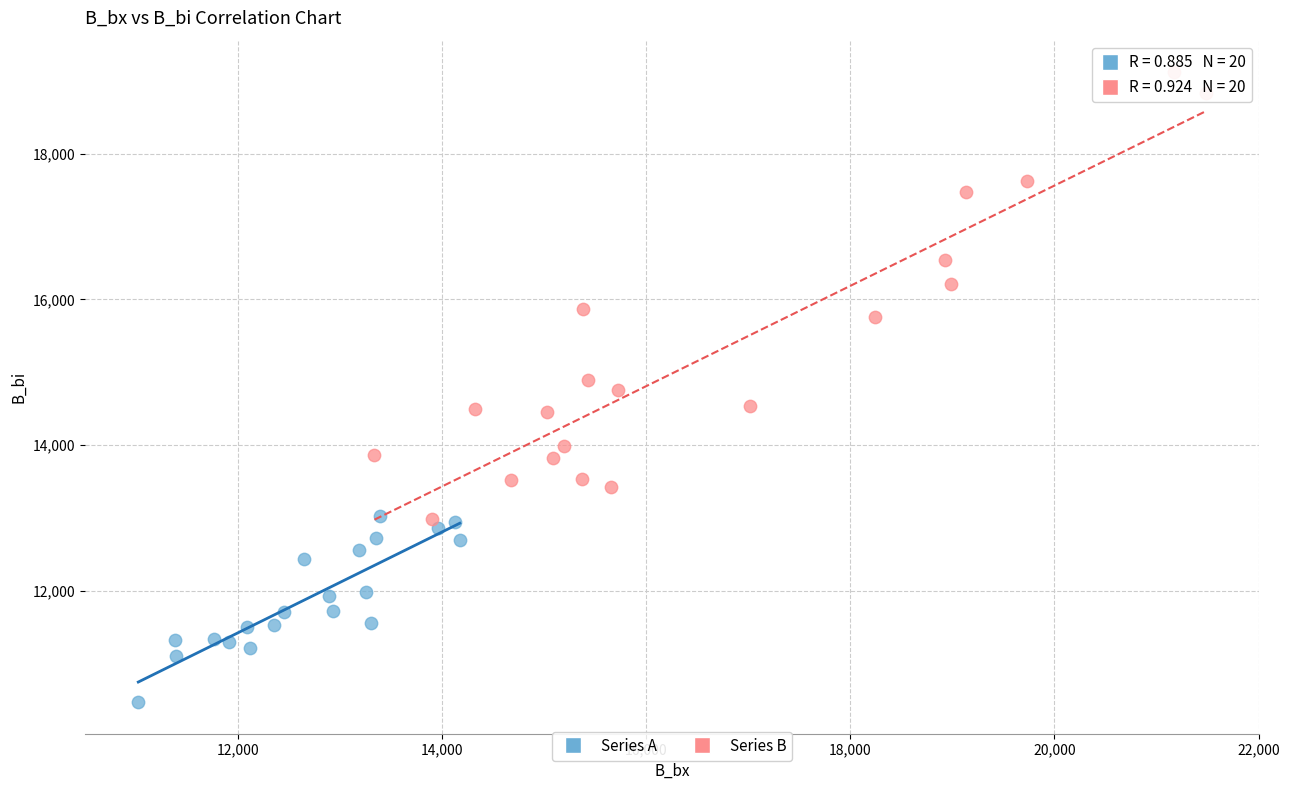

What are all the series names shown in the legend?

Series A, Series B